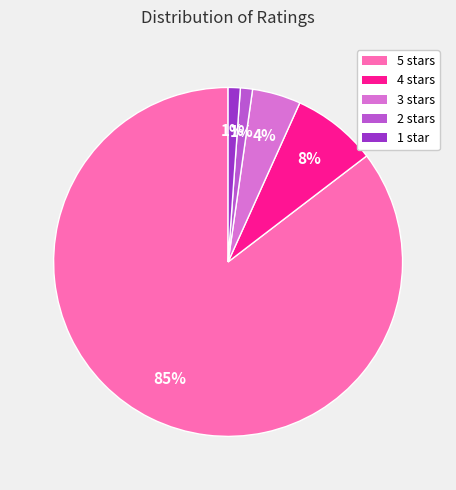

Is there a majority slice in this chart?

Yes